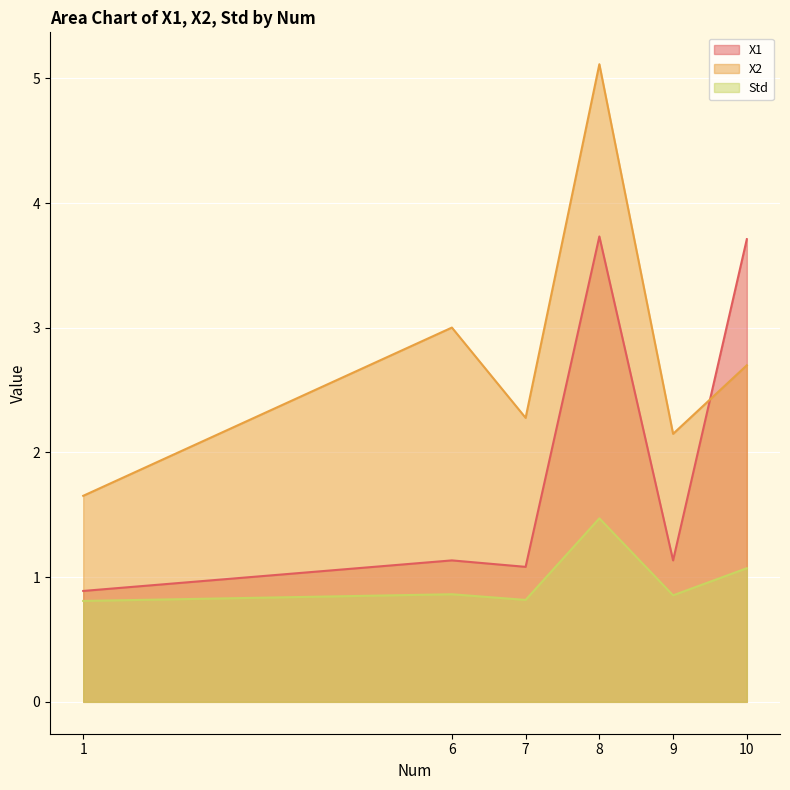

What value does the X1 series have at 6?

1.1